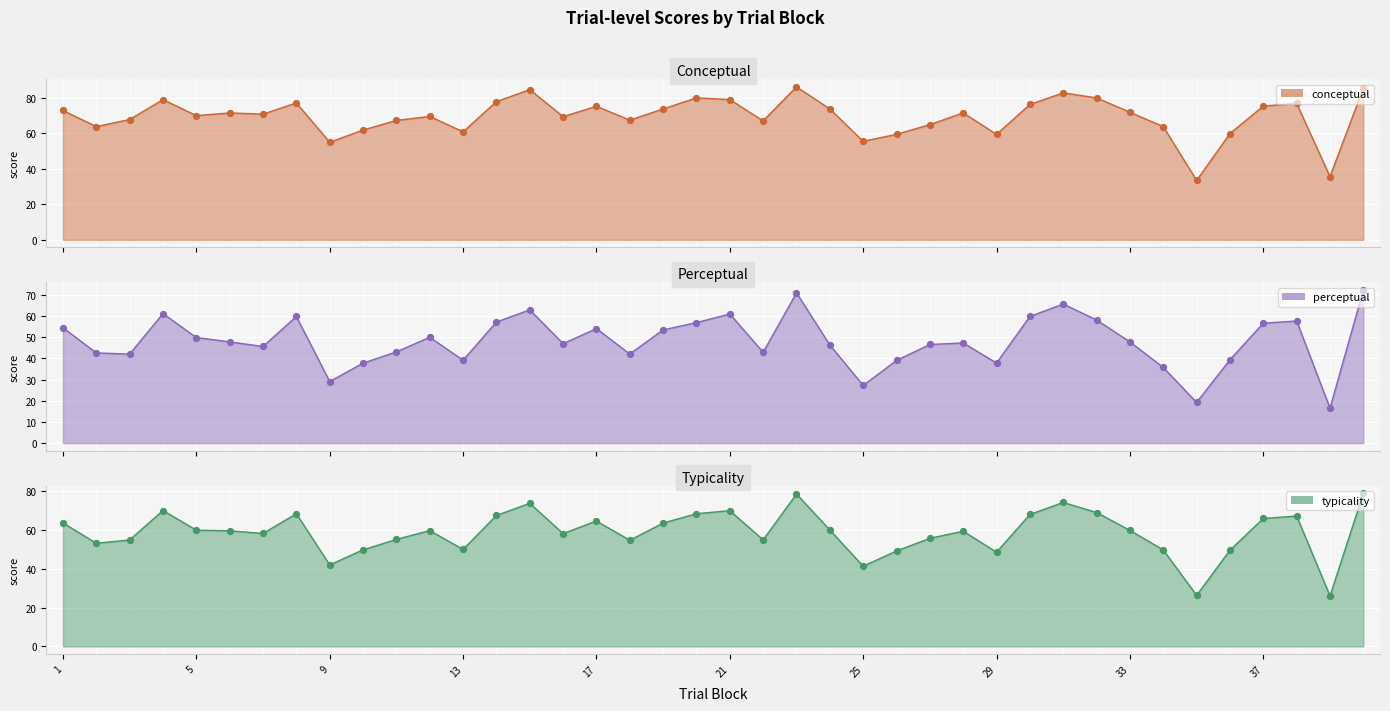

Which series reaches the minimum Y coordinate?

perceptual